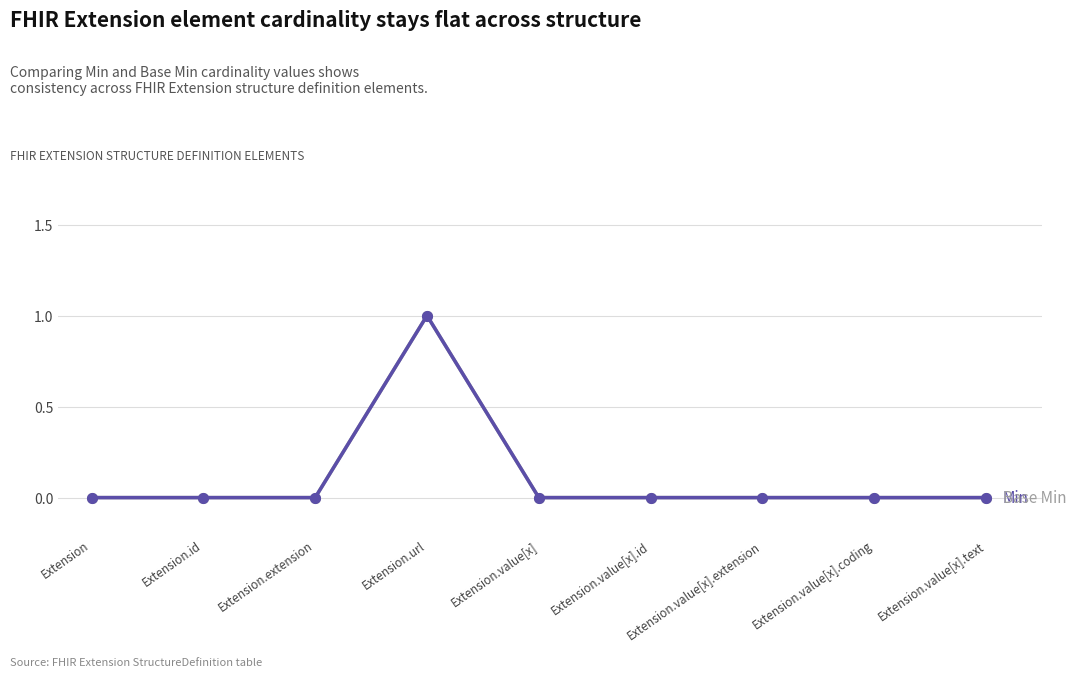

Is this an area chart (filled region under the line)?

No